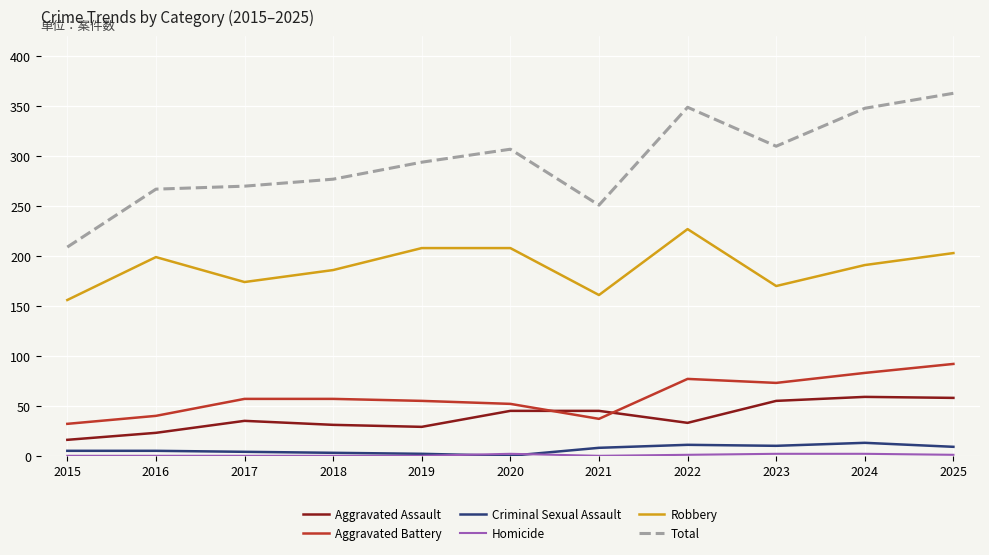

True or false: Aggravated Assault and Robbery cross at least once.

False